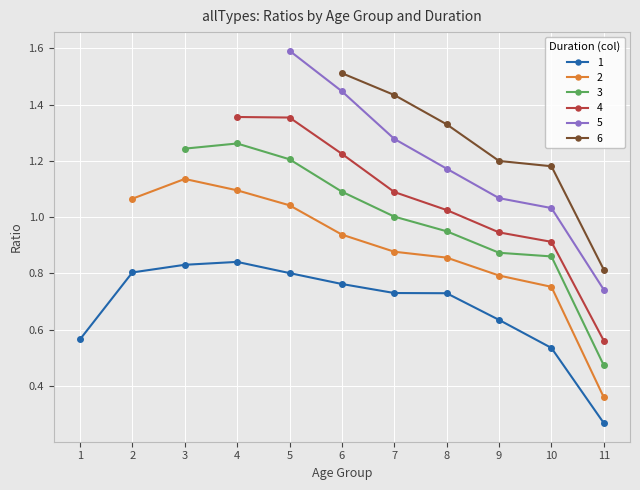

Count the 1 values in the range 0 to 1.

11